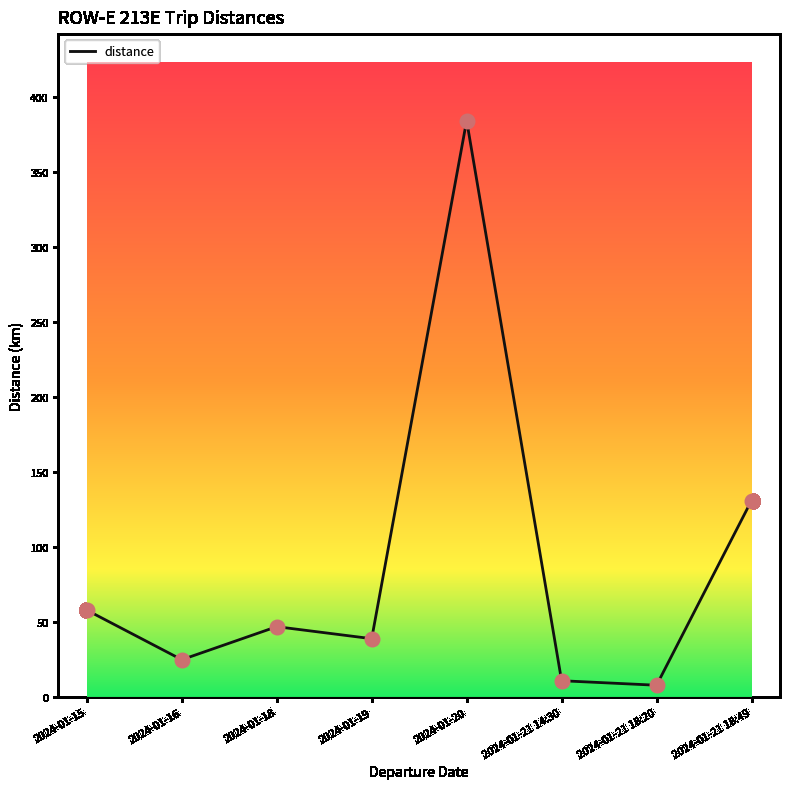

What is the ratio of the value at 2024-01-20 to the value at 2024-01-16?

15.4